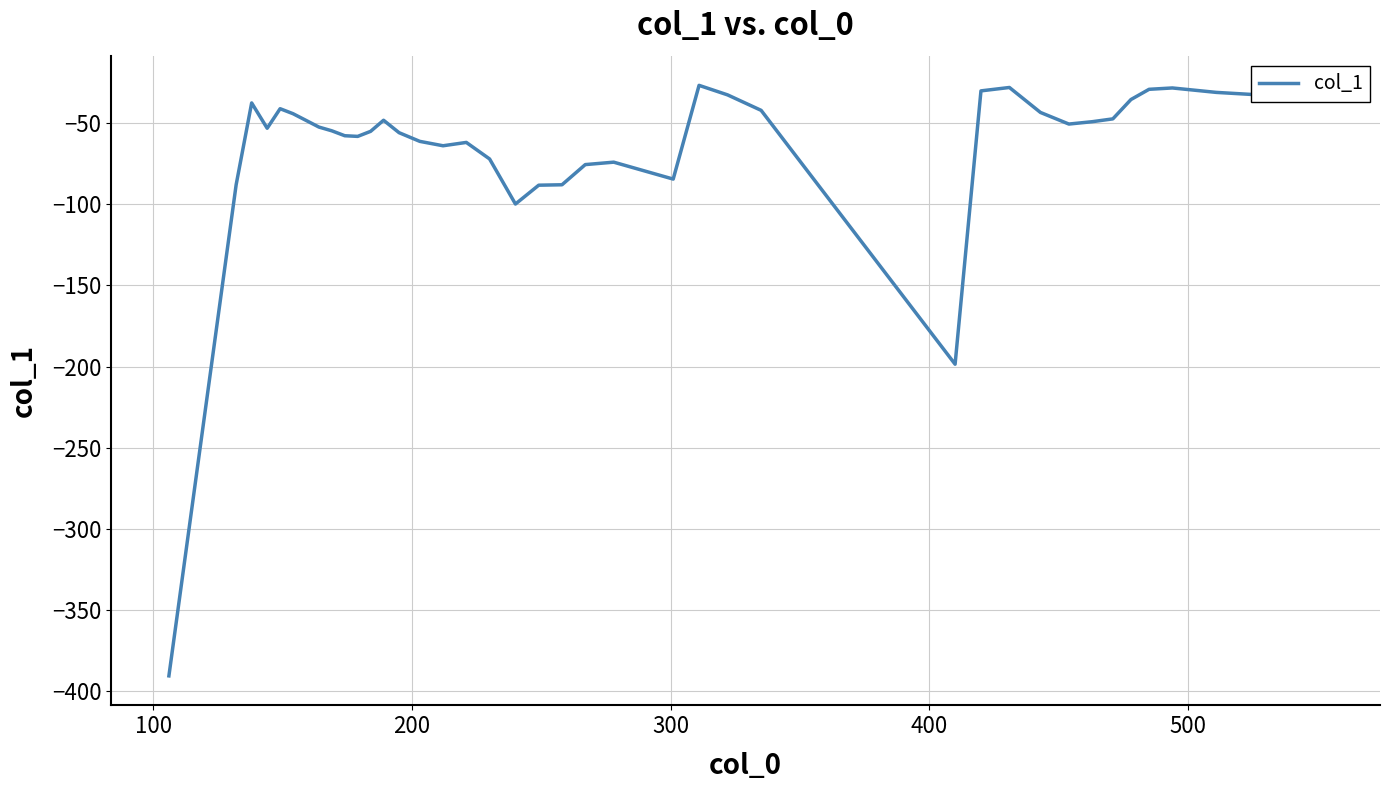

How many lines are shown in the chart?

1